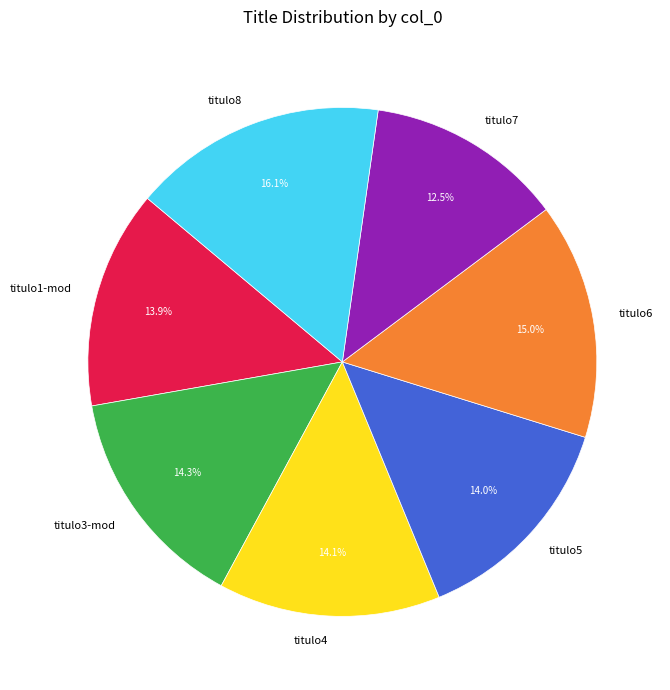

Approximately how many times larger is the value at titulo7 compared to titulo5?

0.9